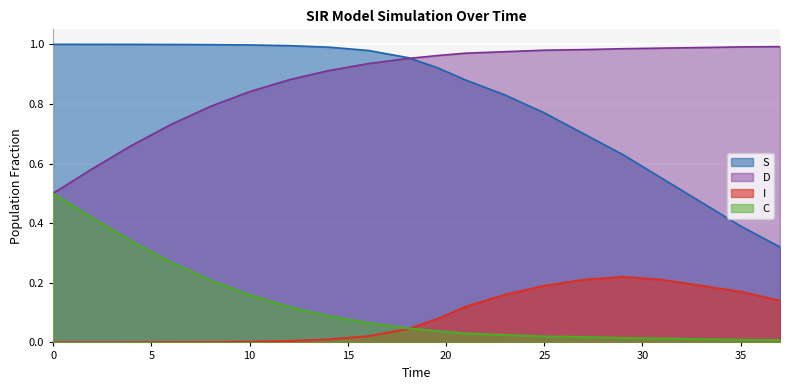

At which label is S closest to 0?

37.0